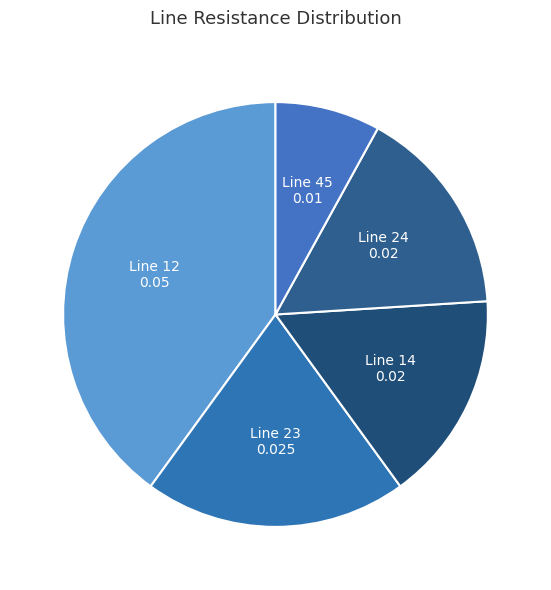

Is there a majority slice in this chart?

No